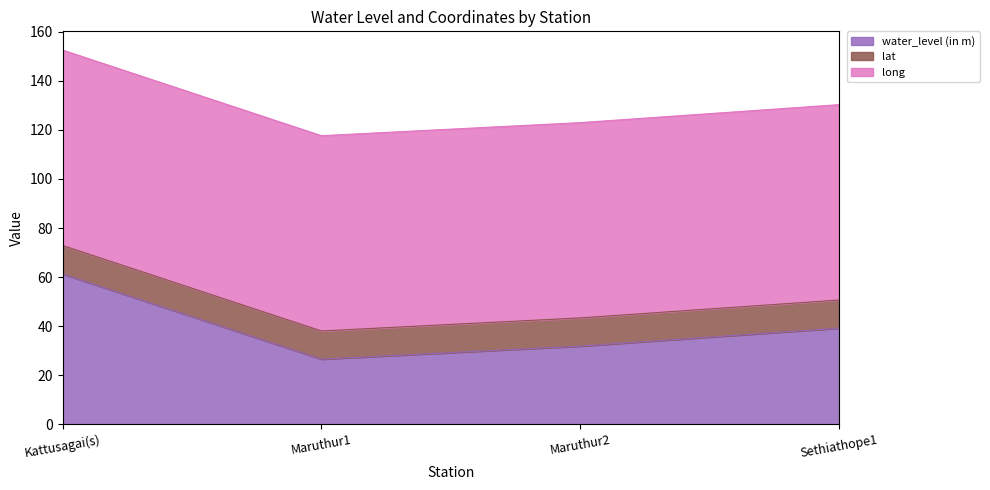

What are all the series names shown in the legend?

water_level (in m), lat, long